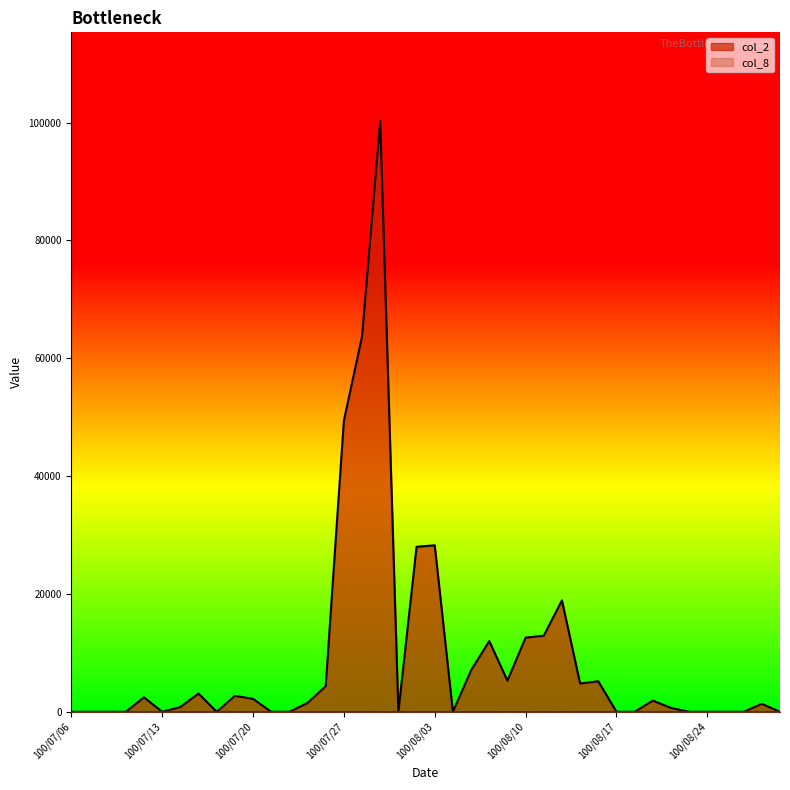

What is the sum of the col_8 values at 100/08/22 and 100/07/26?

3